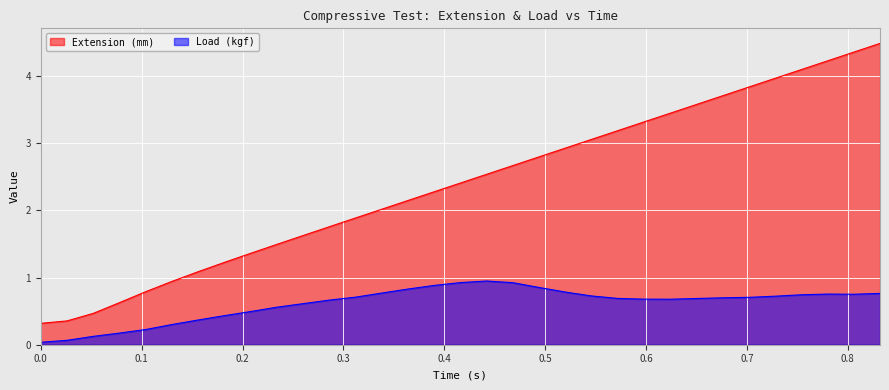

At which category does Load (kgf) reach its first local valley?

0.624